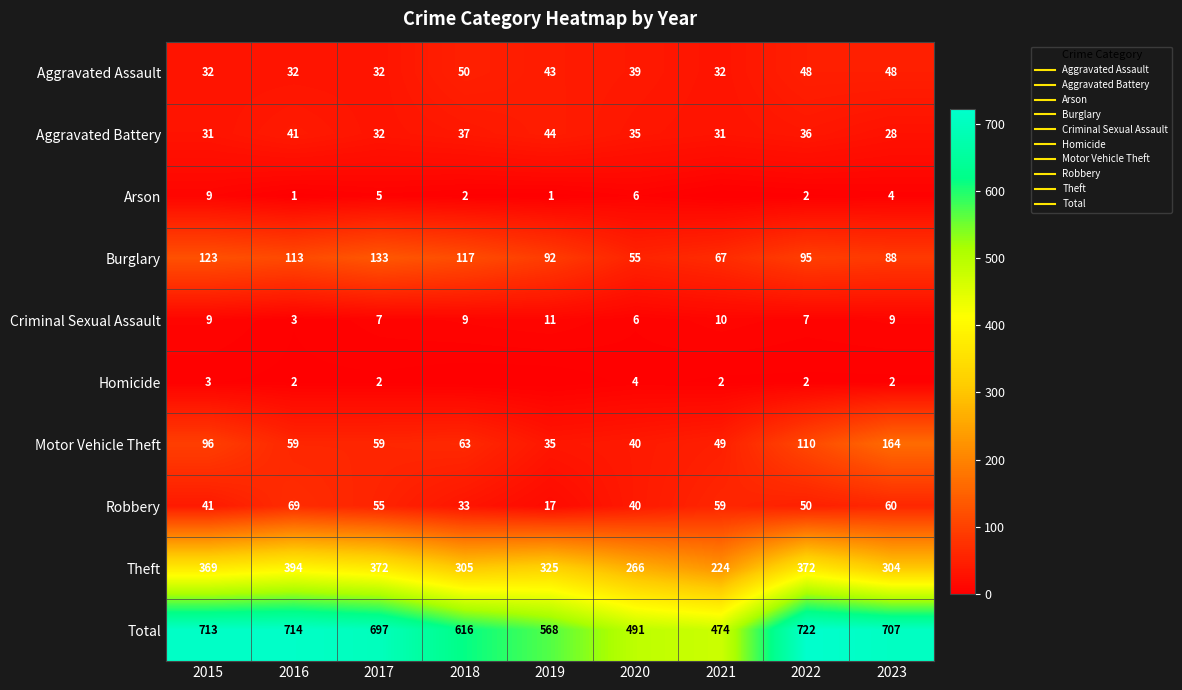

What is the greatest value displayed?

722